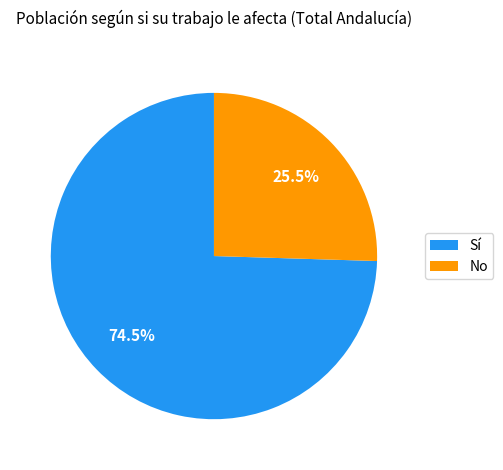

To the nearest percent, what is the difference between the No and Sí slice percentages?

49%